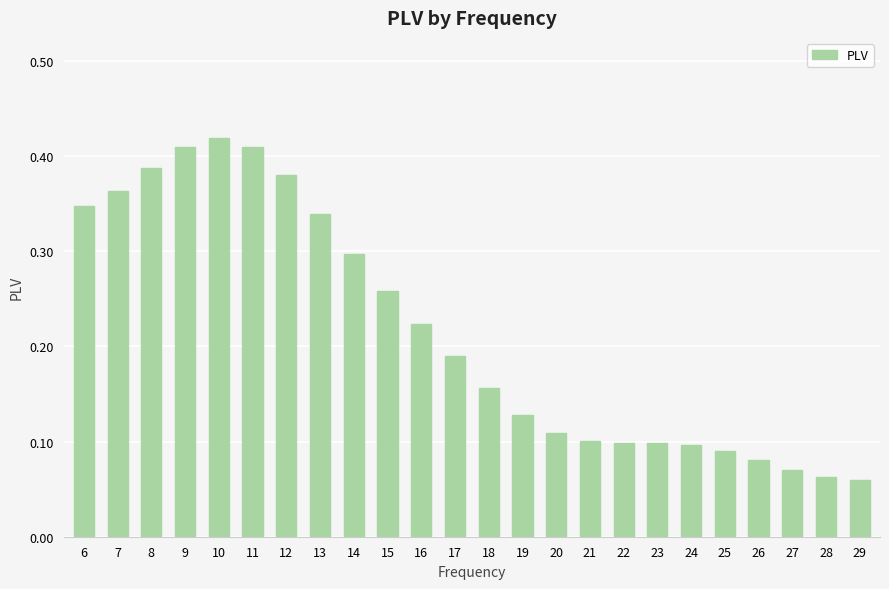

What is the sum of all values?

5.2